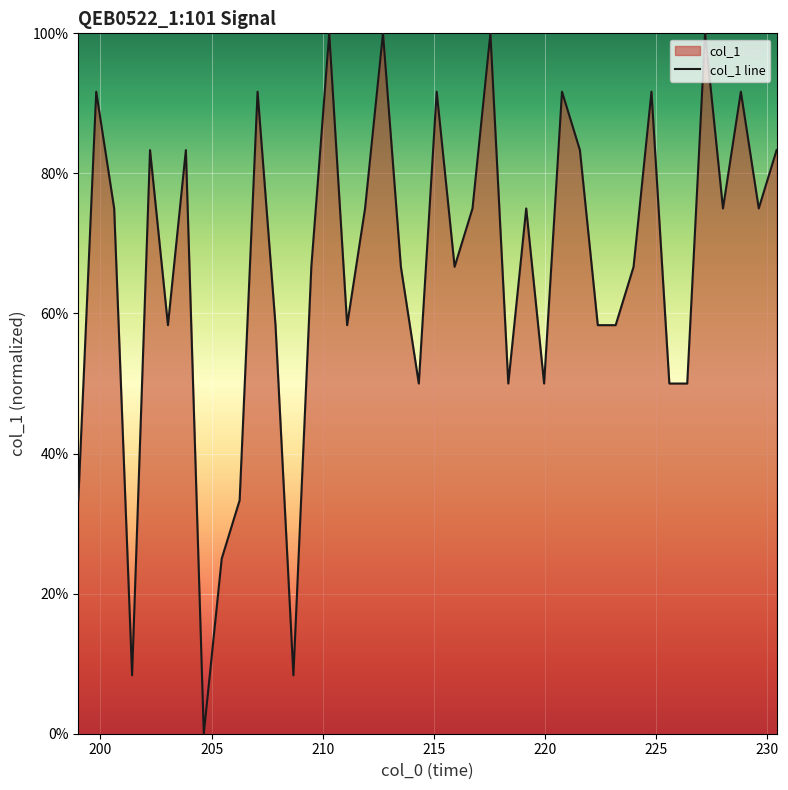

What position from the left is 199.808?

2